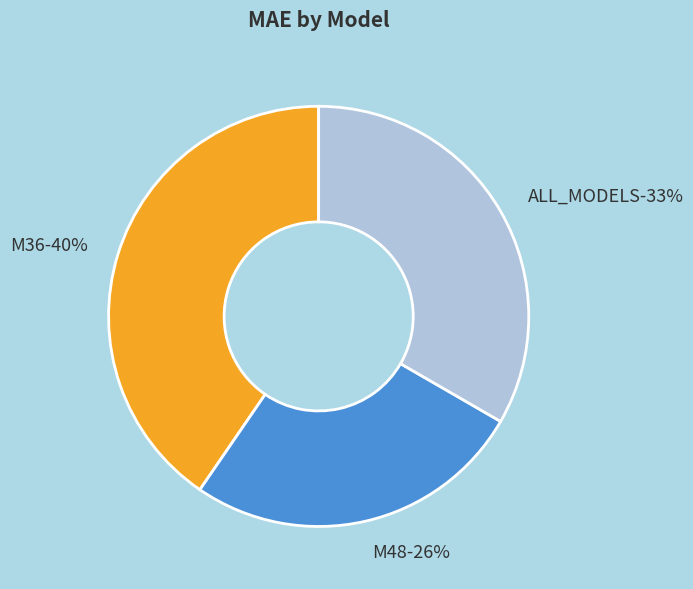

The ALL_MODELS slice represents 42% of the pie. True or false?

False